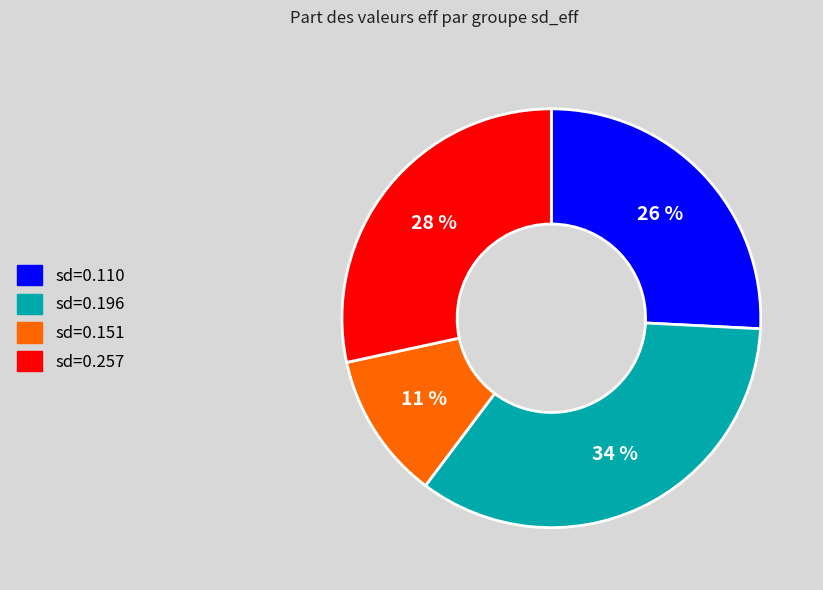

To the nearest percent, what portion does sd=0.151 represent?

11%